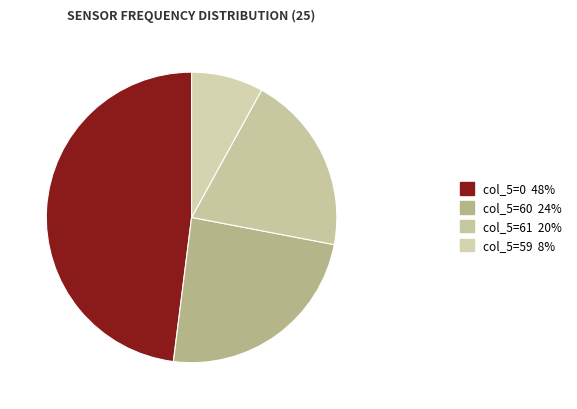

How many slices are in this pie chart?

4